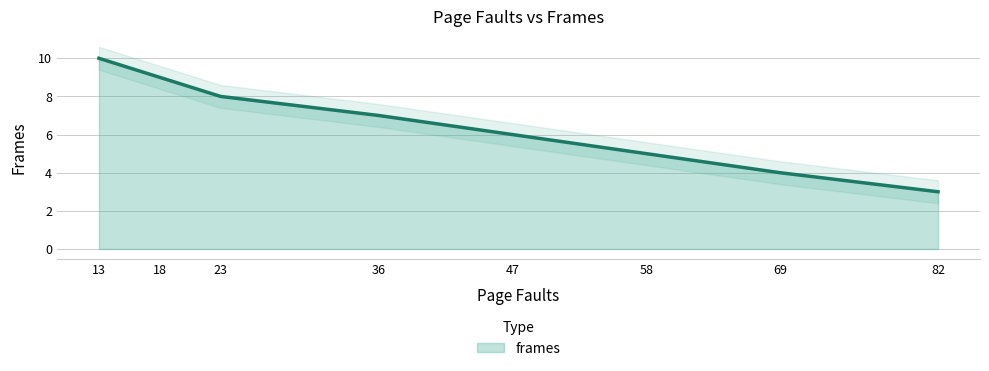

Is it true that the value at 69 is 4?

True